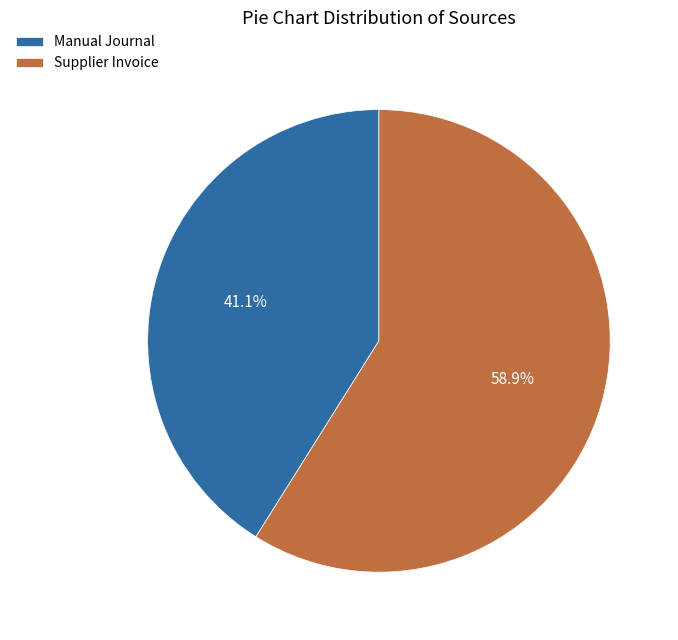

How many segments does this pie chart have?

2